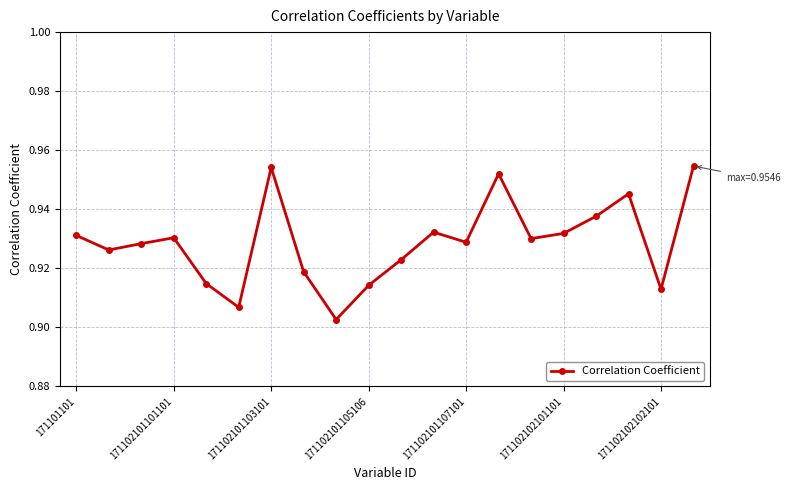

True or false: the data has more than 1 interior local peaks.

True